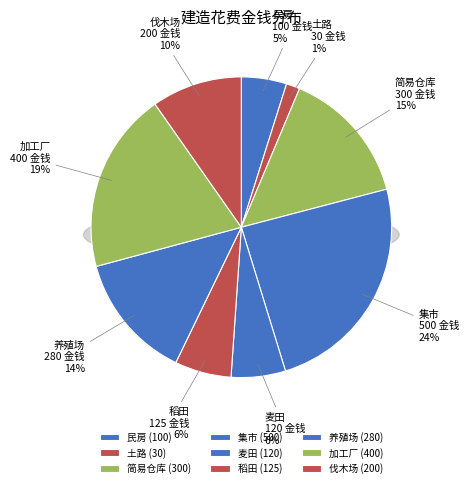

Between 简易仓库 and 伐木场, which is larger?

简易仓库